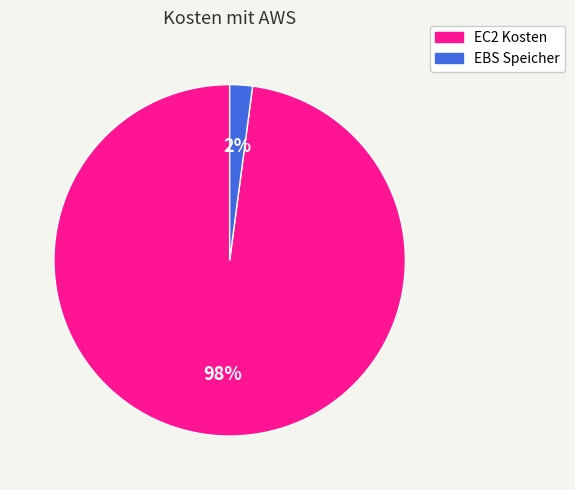

To the nearest percent, what is the difference between the largest and smallest slice percentages?

96%